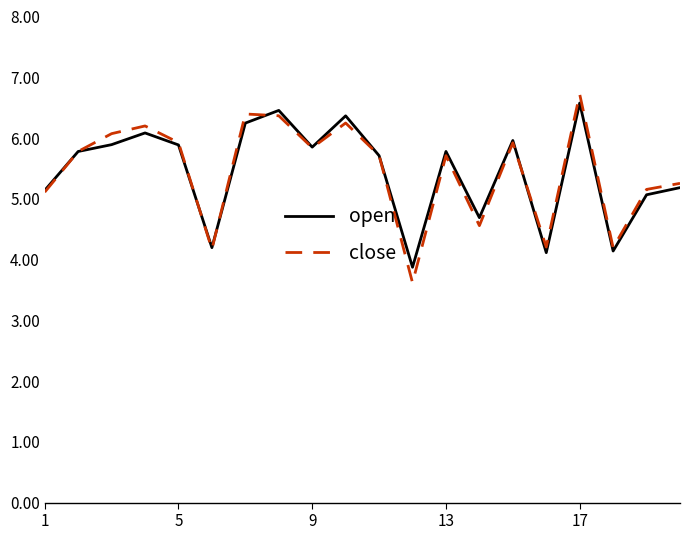

What are all the series names shown in the legend?

open, close